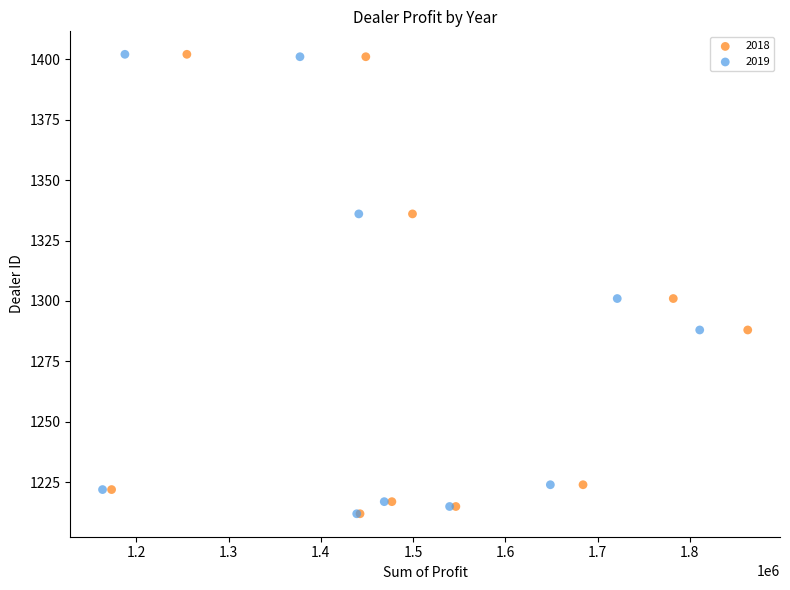

What are all the series names shown in the legend?

2018, 2019